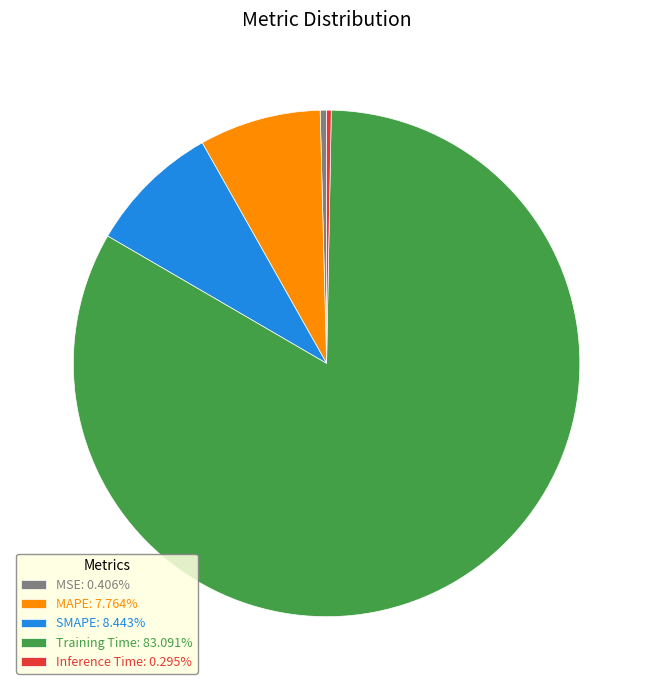

The MSE slice represents 0% of the pie. True or false?

True